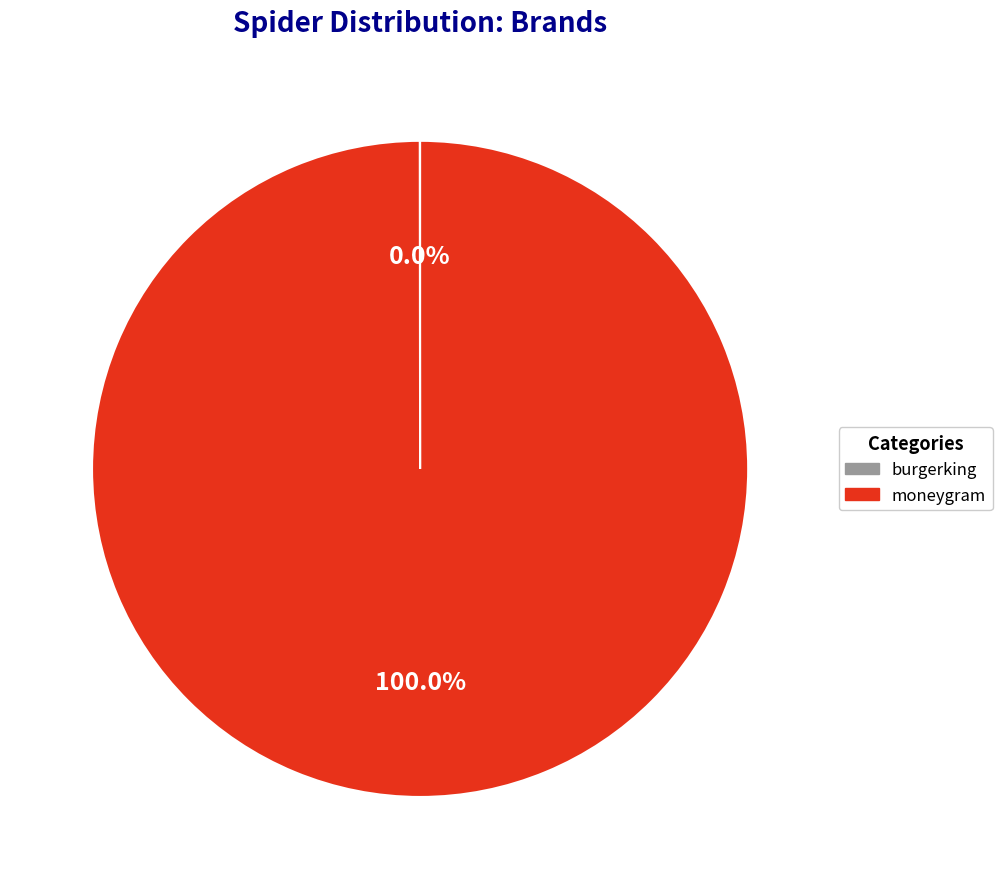

Which category has the biggest portion of the pie?

moneygram